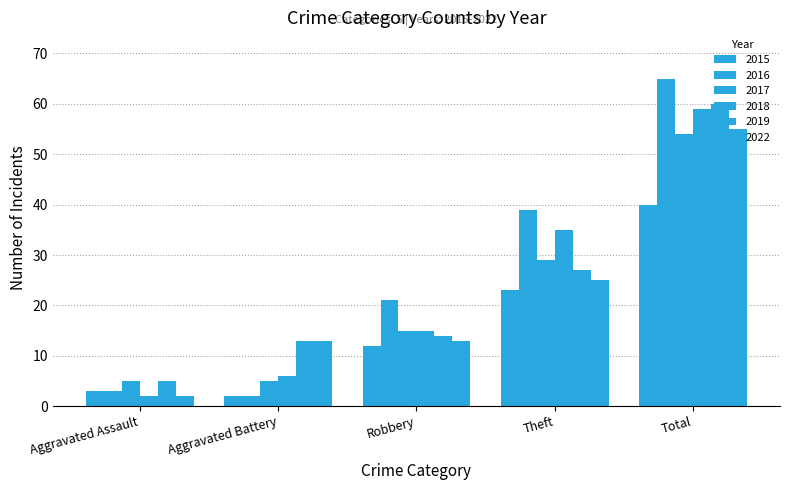

What is the label of the 3rd bar from the left?

Robbery